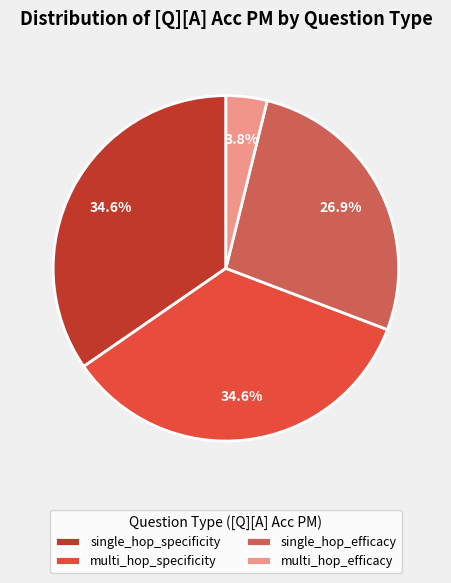

How much of the chart is everything except single_hop_specificity?

65.4%